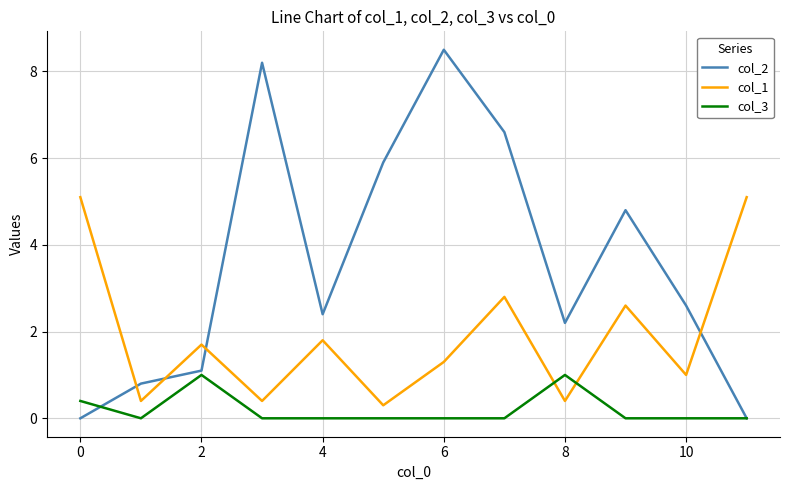

True or false: col_3 and col_2 intersect in this chart.

True